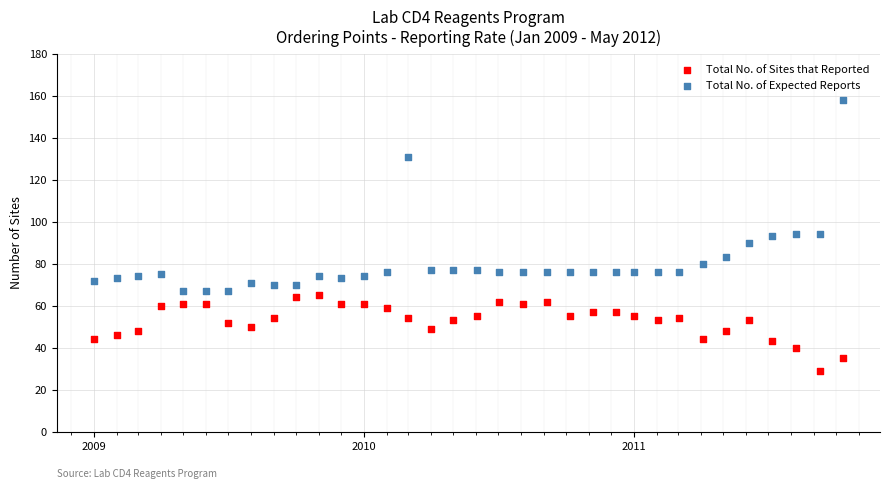

Across all data points, what is the range of X values (max minus min)?

1012